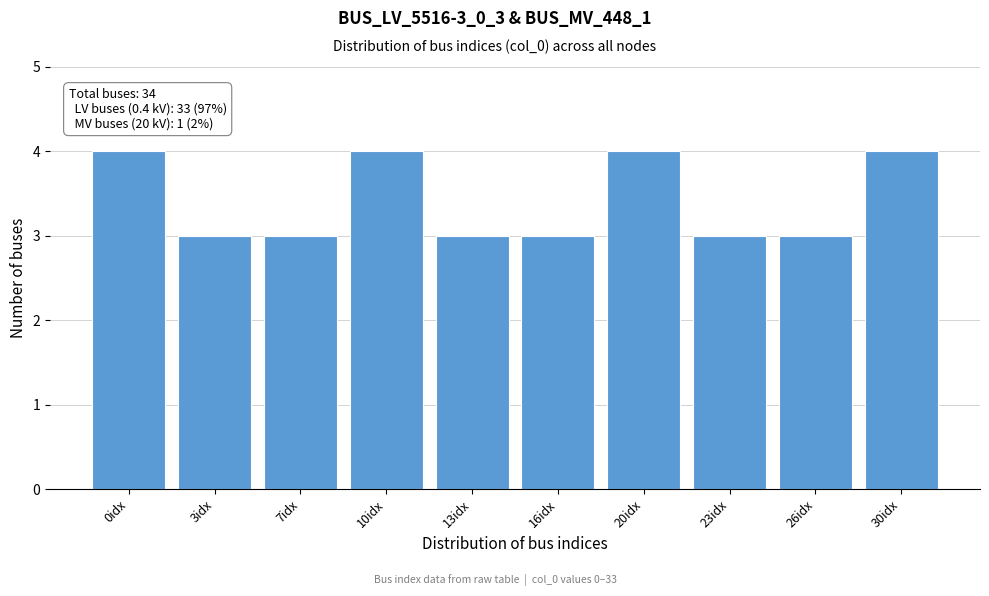

Reading left to right, transcribe all the data shown in this chart.

0idx=4	3idx=3	7idx=3	10idx=4	13idx=3	16idx=3	20idx=4	23idx=3	26idx=3	30idx=4